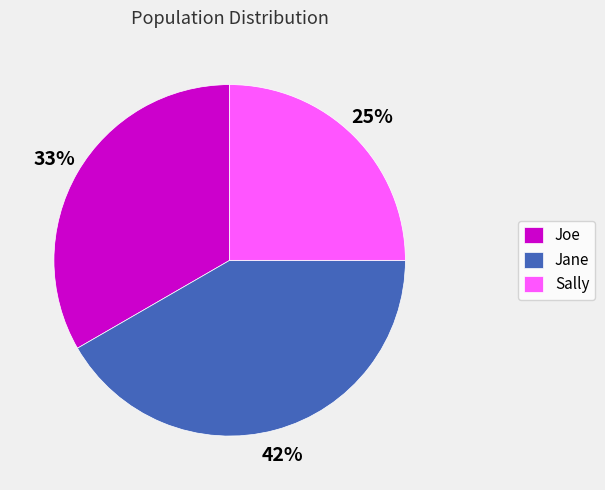

How many segments does this pie chart have?

3